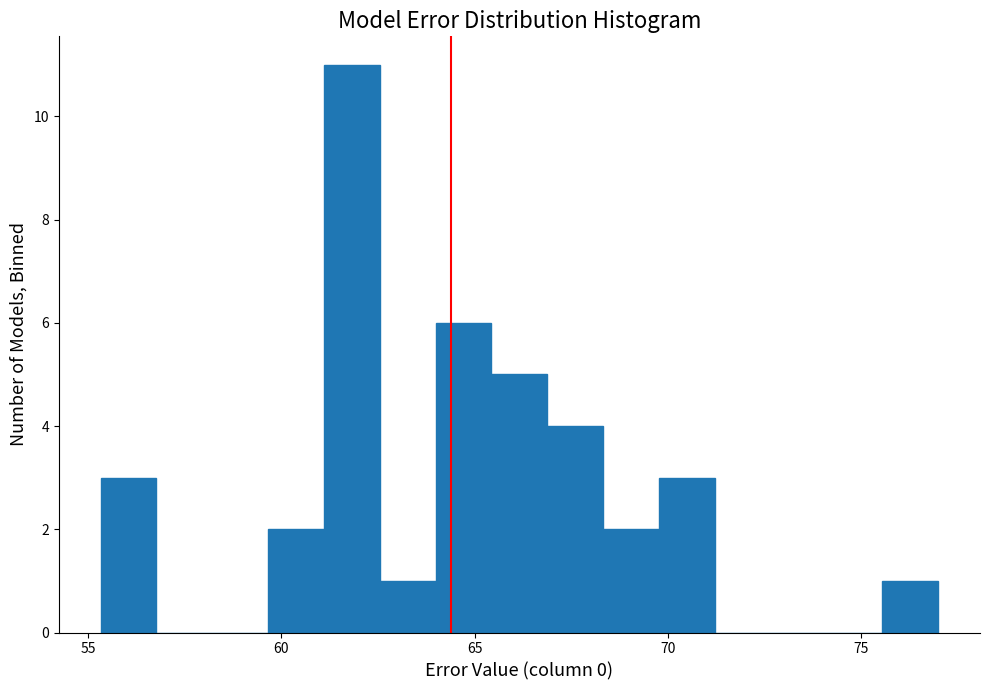

Around what value on the x-axis is the tallest bar? Give the approximate position of its centre, as read against the axis.

62.0